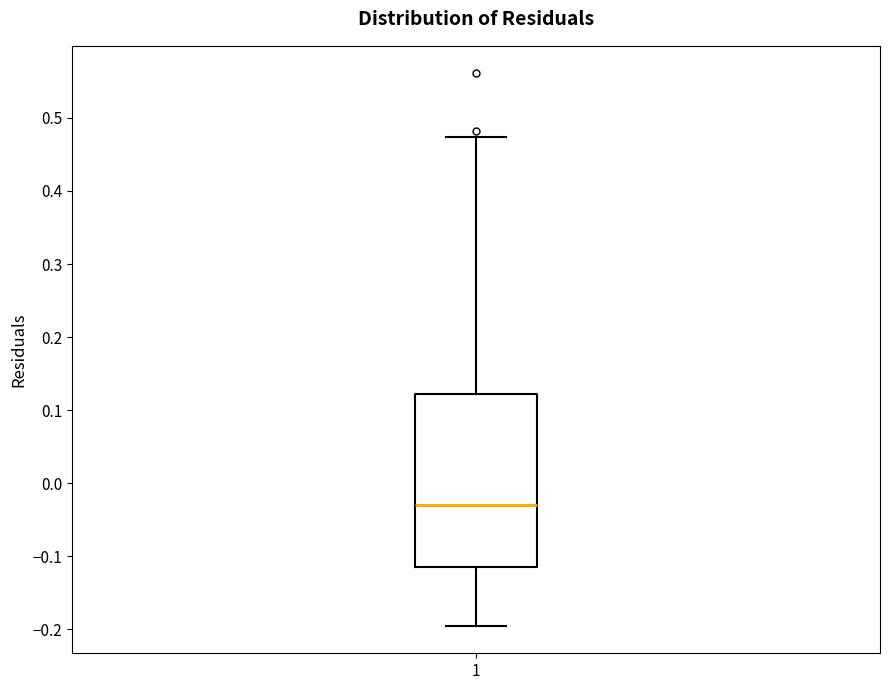

Transcribe this box plot: give where the median line is, the range the box spans, and where the two whiskers end, as read against the y-axis. The values are not printed on the chart, so give them approximately, as read against the axis.

median -0.03, box -0.12 to 0.12, whiskers -0.19 to 0.47